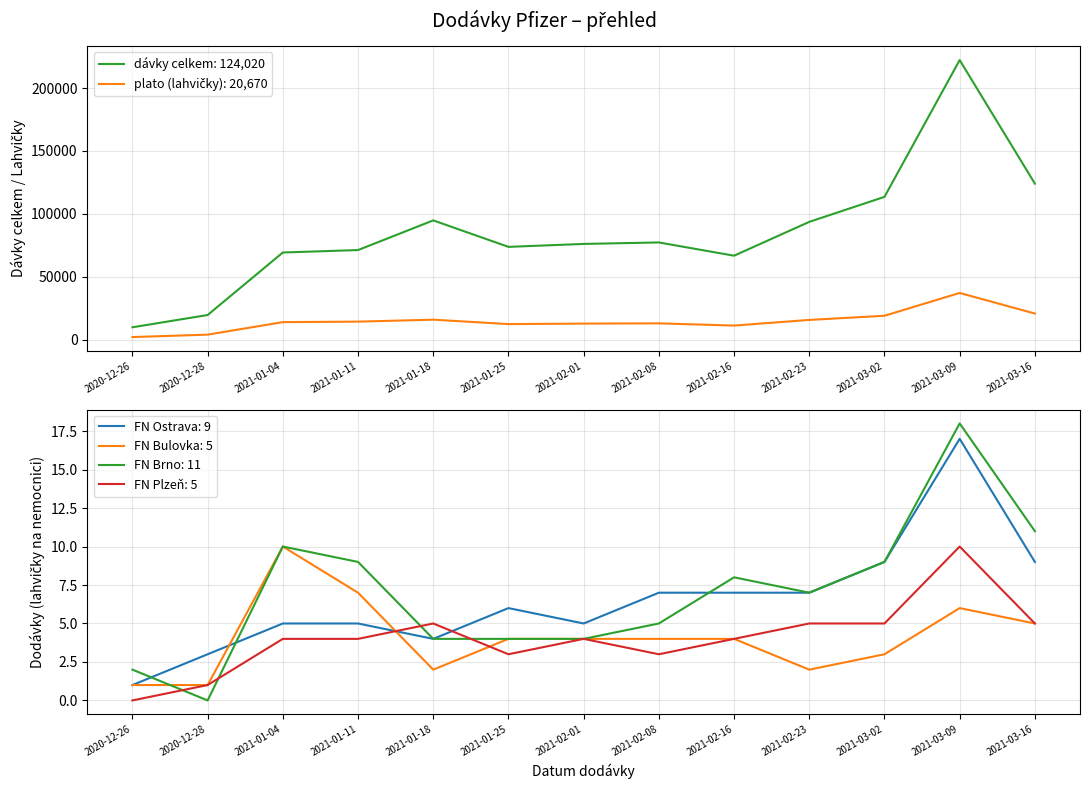

What is the label of the 4th point from the left?

2021-01-11